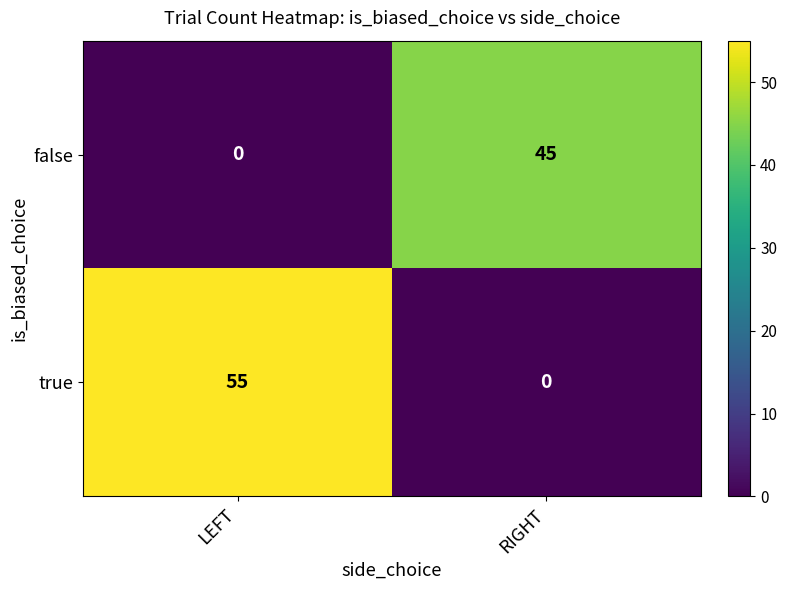

At which category is the sum across all series the highest?

LEFT